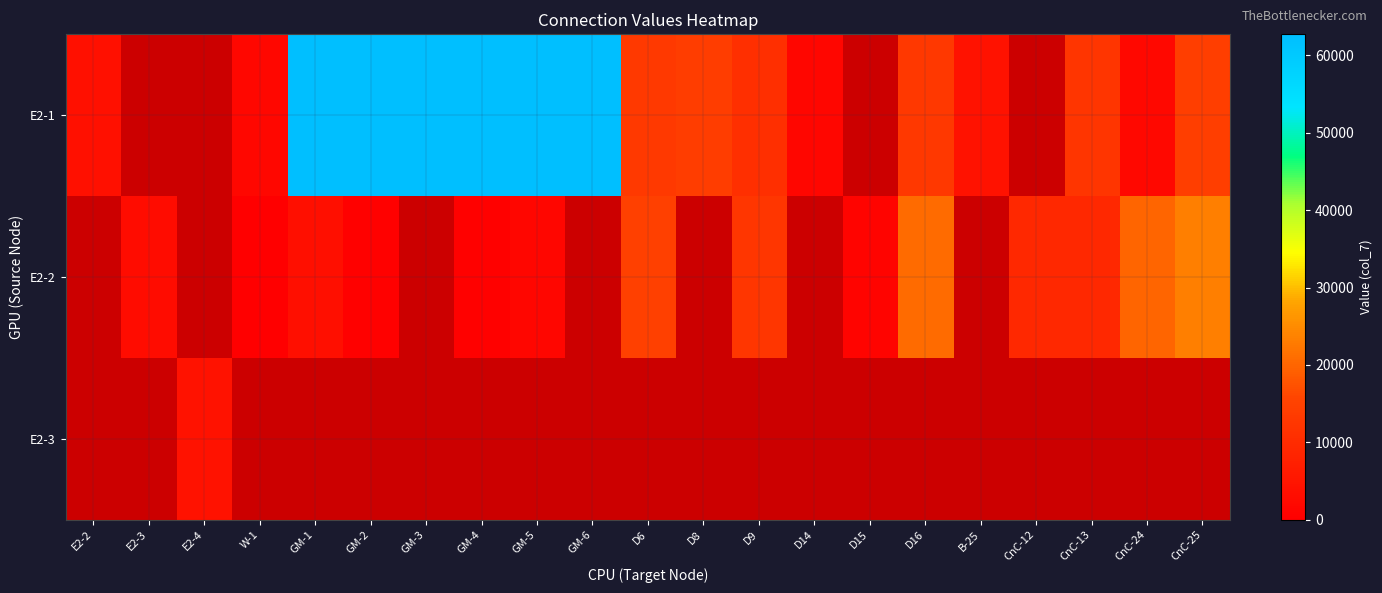

What is the spread (max minus min) of values at GM-4?

62110.0